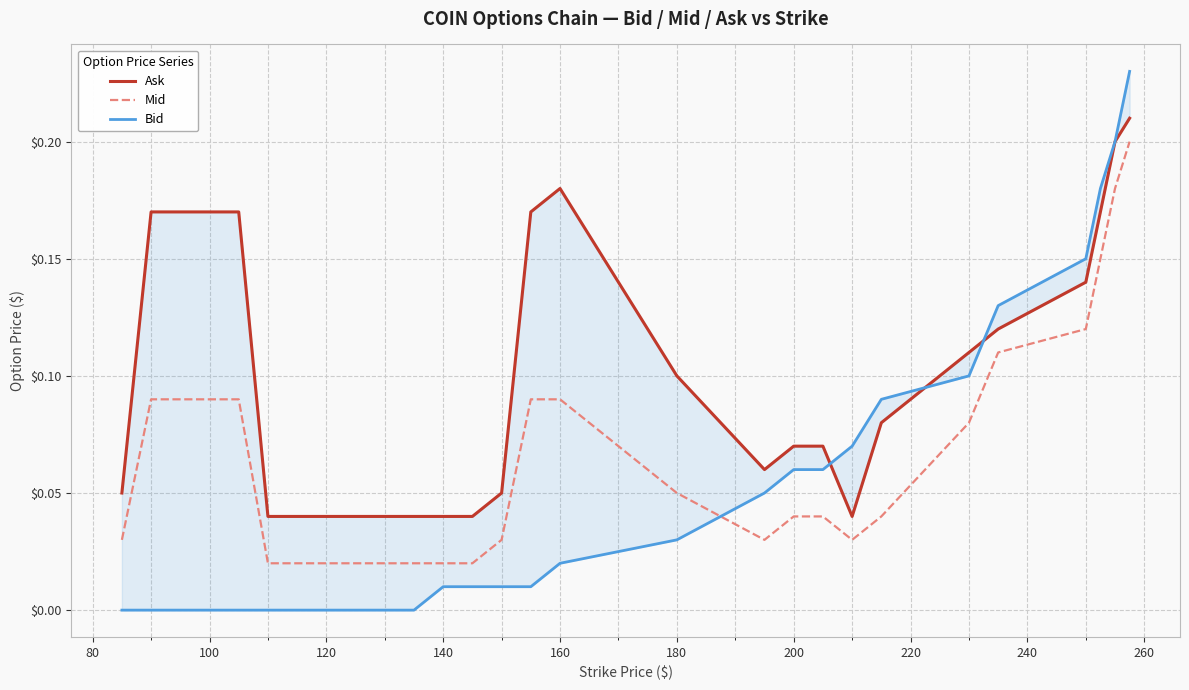

How many lines are shown in the chart?

3